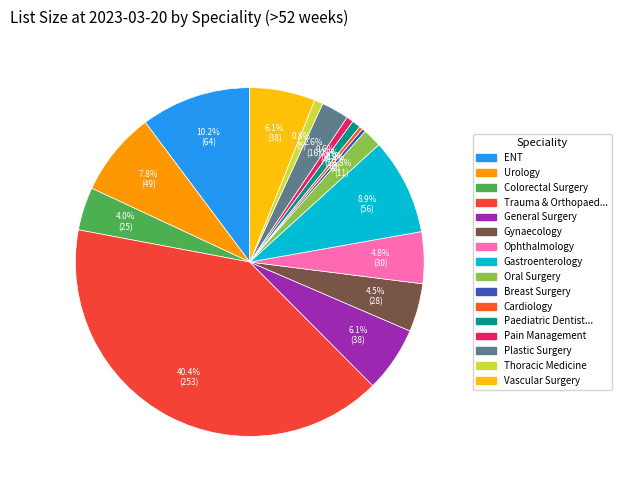

To the nearest percent, what is the average slice percentage?

6%